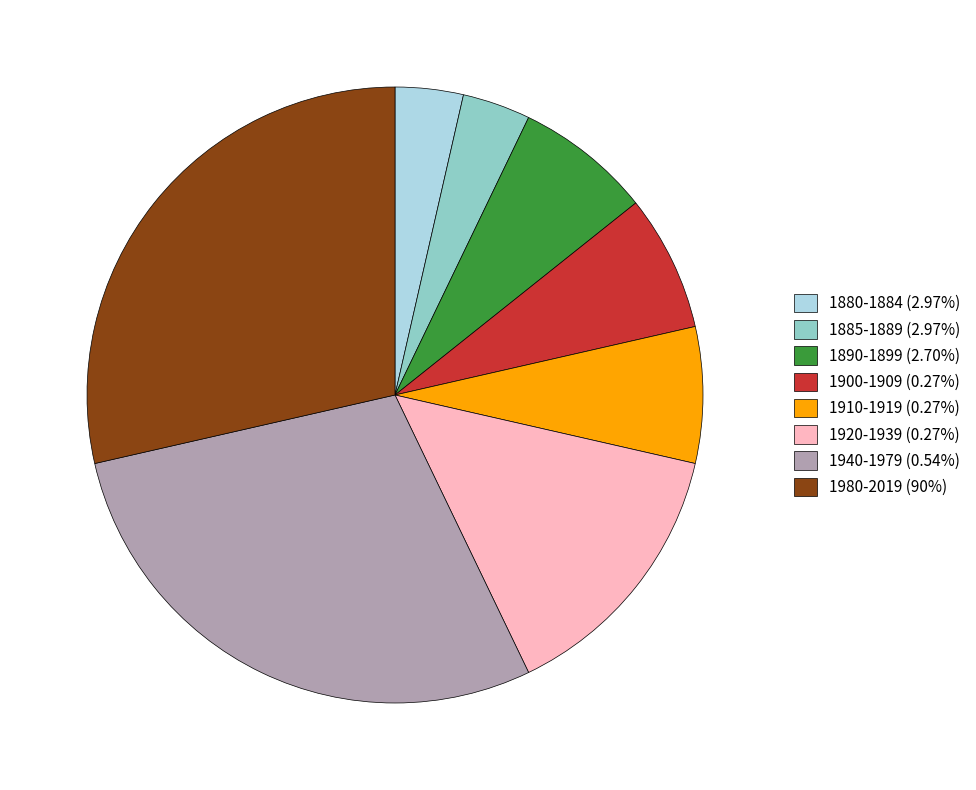

Is there any slice that represents more than half of the pie?

No